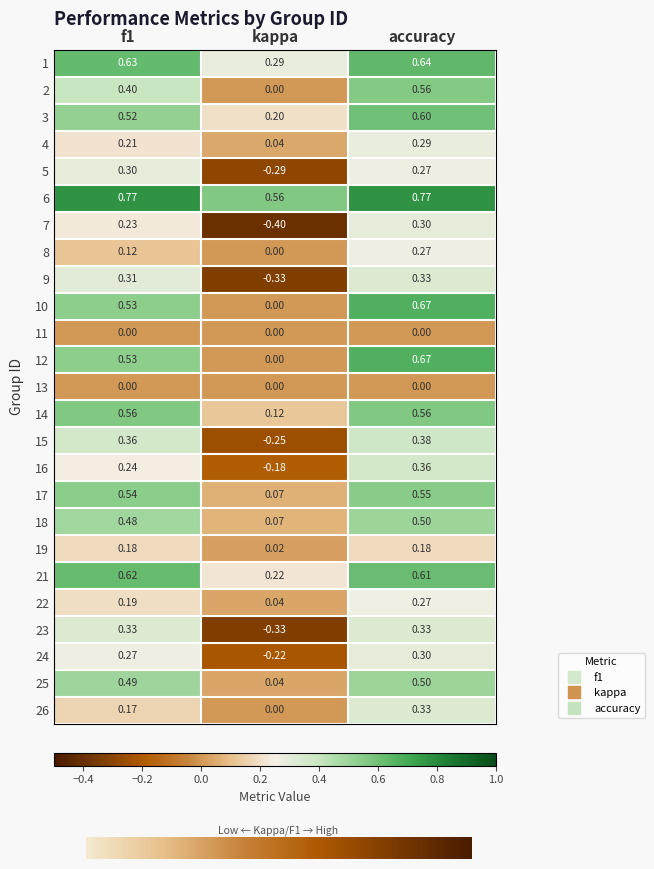

Which category has the lowest value in the 15 series?

kappa